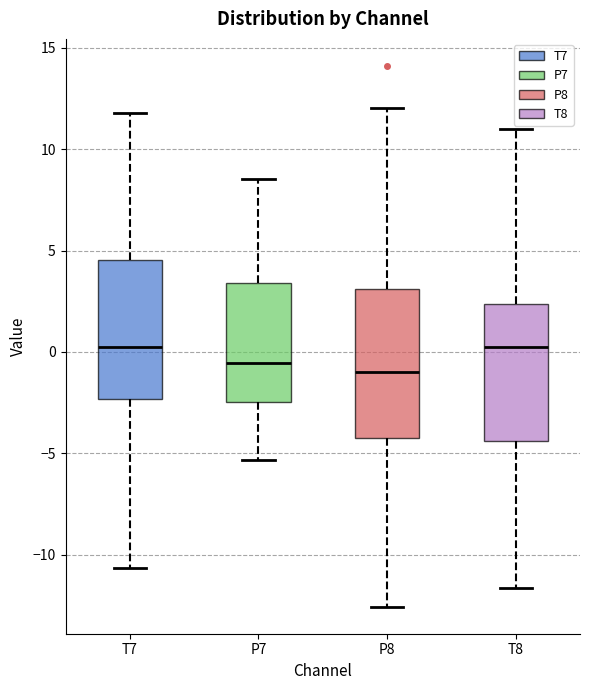

Reading left to right, read every box against the y-axis: the position of its median line, the range the box covers, and the ends of its whiskers. The values are not printed on the chart, so give them approximately, as read against the axis.

T7: median 0.0, box -2.5 to 4.5, whiskers -10.5 to 12.0
P7: median -0.5, box -2.5 to 3.5, whiskers -5.5 to 8.5
P8: median -1.0, box -4.0 to 3.0, whiskers -12.5 to 12.0
T8: median 0.0, box -4.5 to 2.5, whiskers -11.5 to 11.0